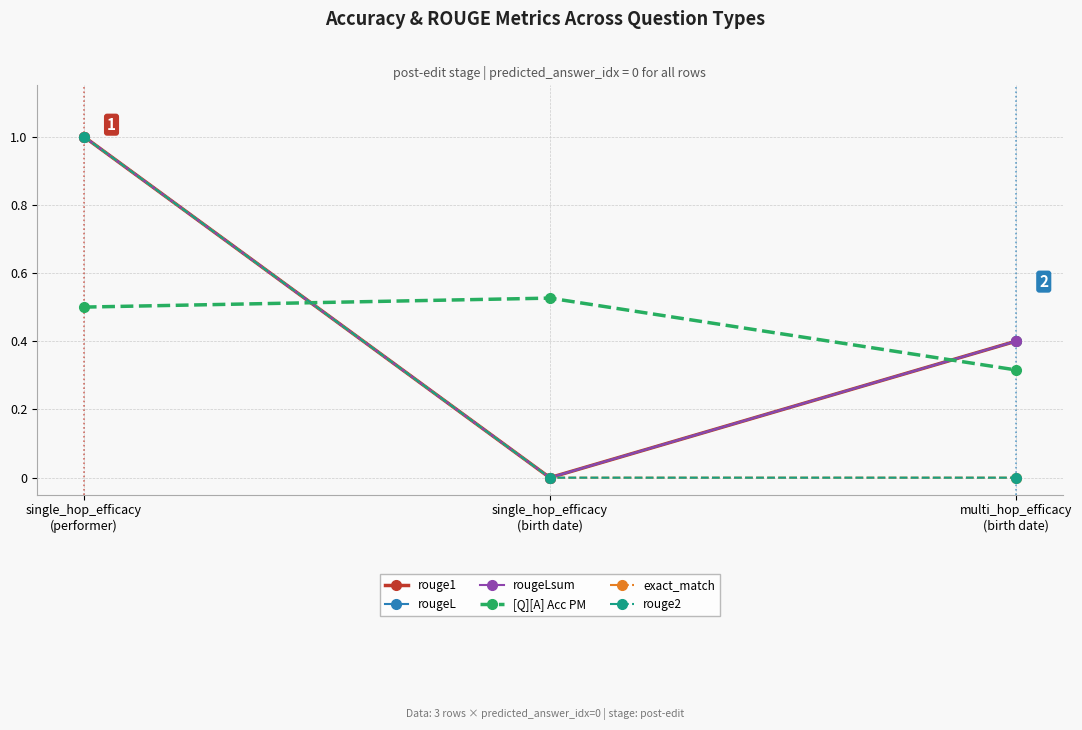

What is the difference between the exact_match values at single_hop_efficacy
(performer) and single_hop_efficacy
(birth date)?

1.0